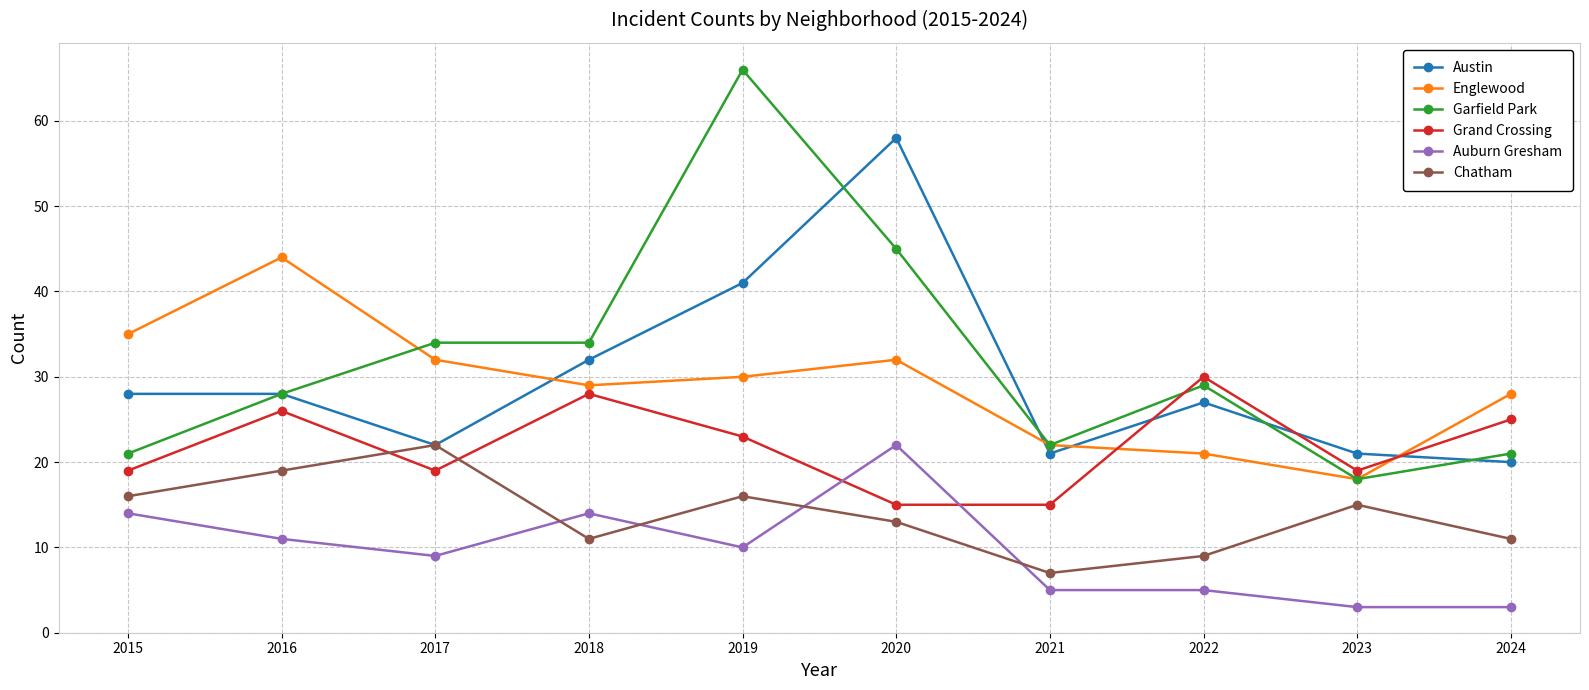

Is it true that Englewood equals 22 at 2021?

True